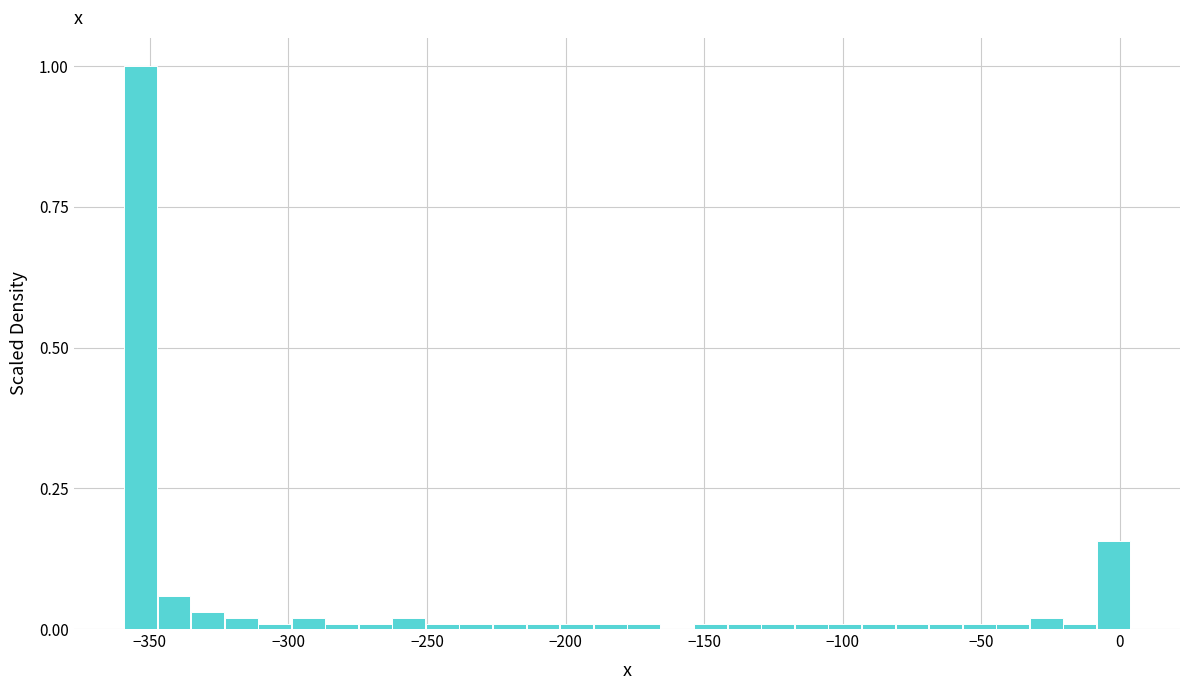

Around what value on the x-axis is the tallest bar? Give the approximate position of its centre, as read against the axis.

-355